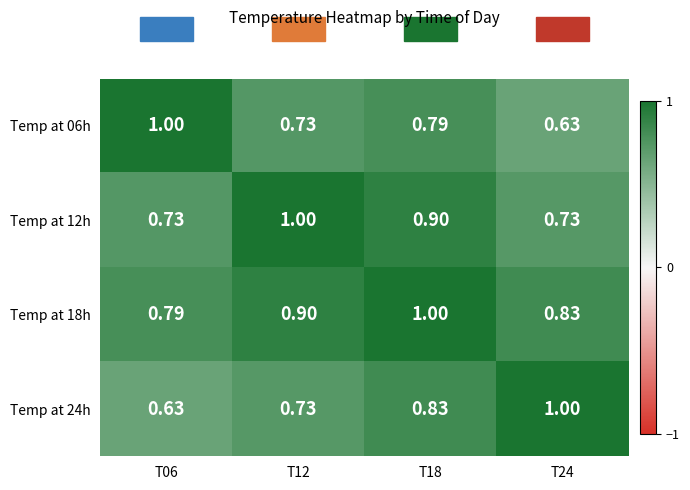

Count the number of data series in this chart.

4